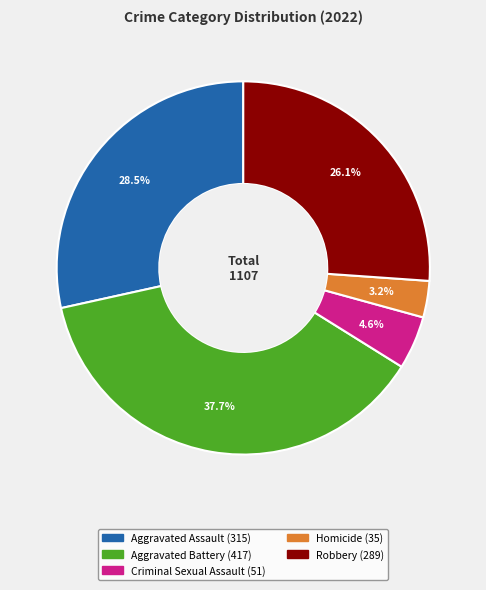

Which has a higher value, Aggravated Assault or Homicide?

Aggravated Assault